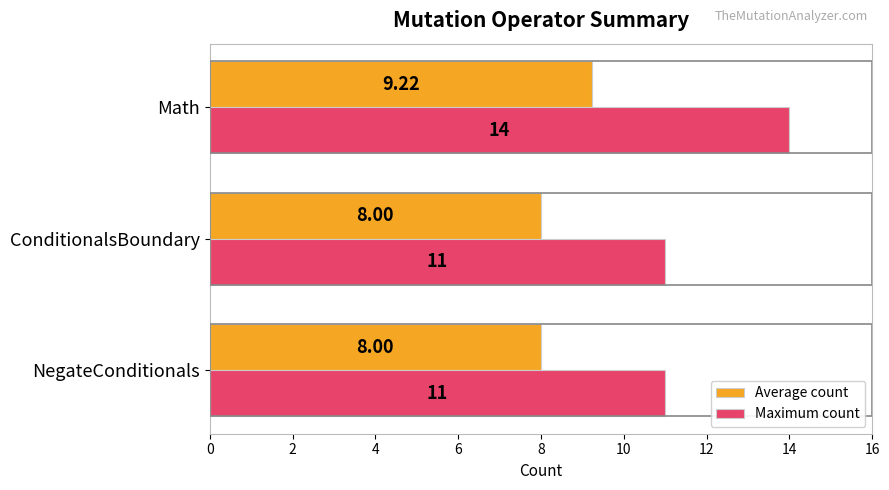

What are all the series names shown in the legend?

Average count, Maximum count